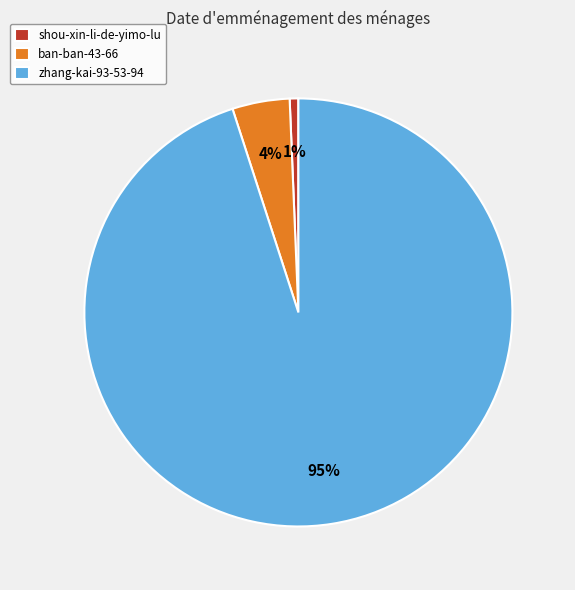

Rank the categories by value from lowest to highest.

shou-xin-li-de-yimo-lu, ban-ban-43-66, zhang-kai-93-53-94